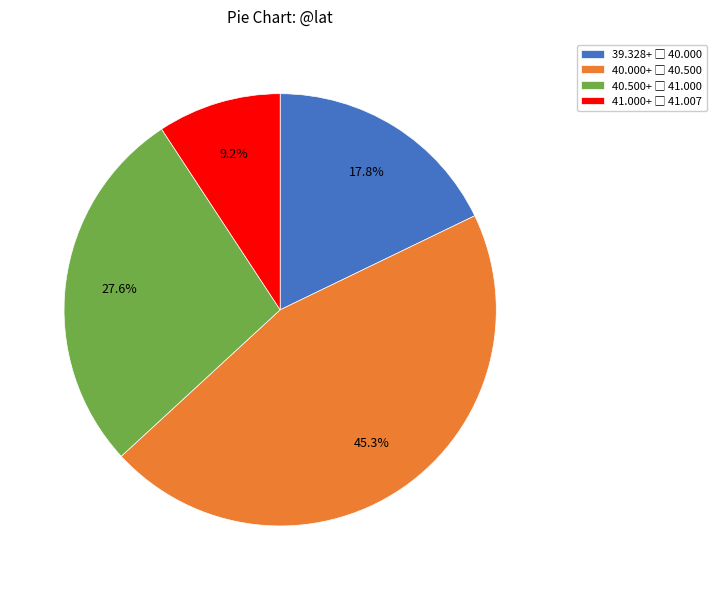

Is there any slice that represents more than half of the pie?

No